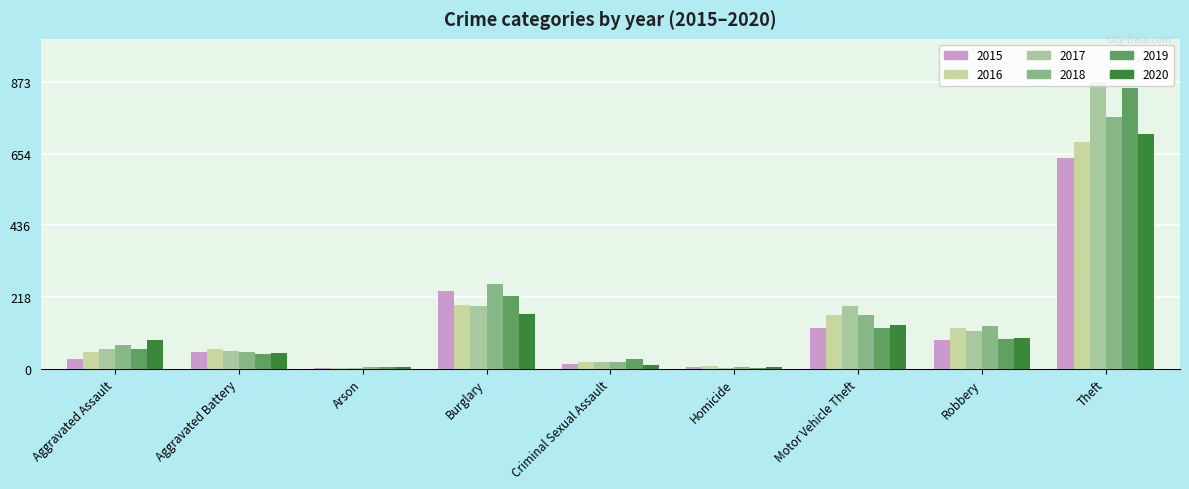

The value of 2019 at Homicide is 3. True or false?

True